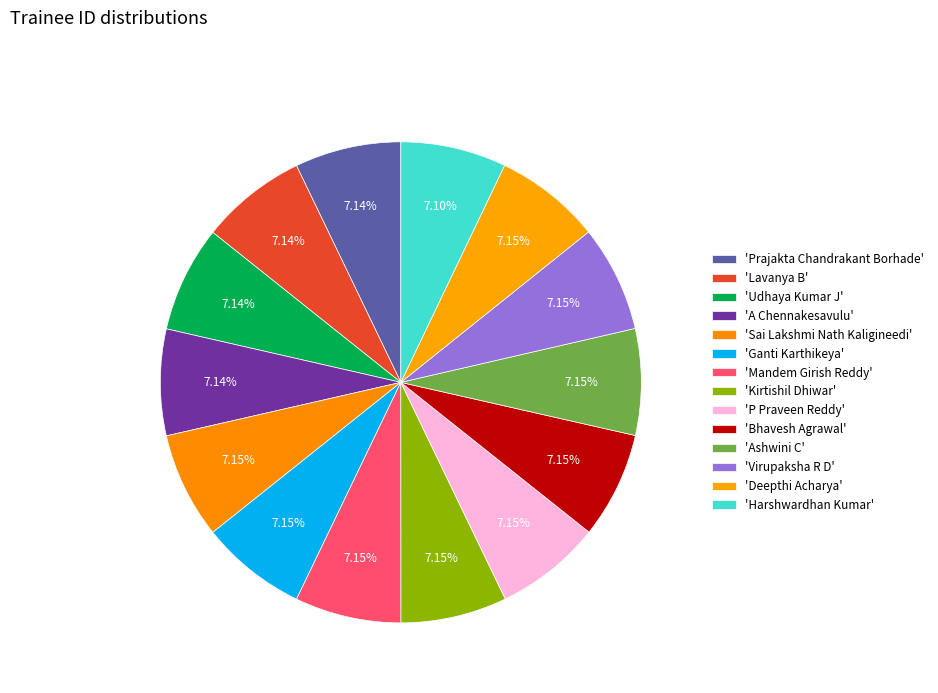

How many segments does this pie chart have?

14